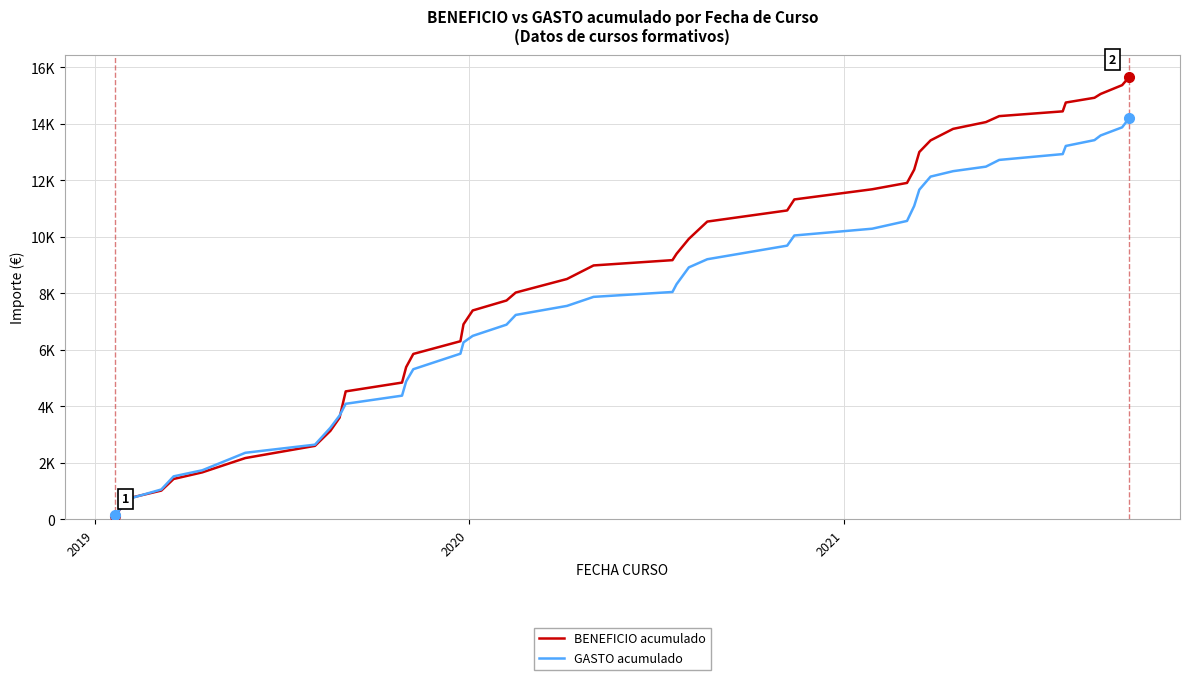

Does the chart have visible grid lines?

Yes